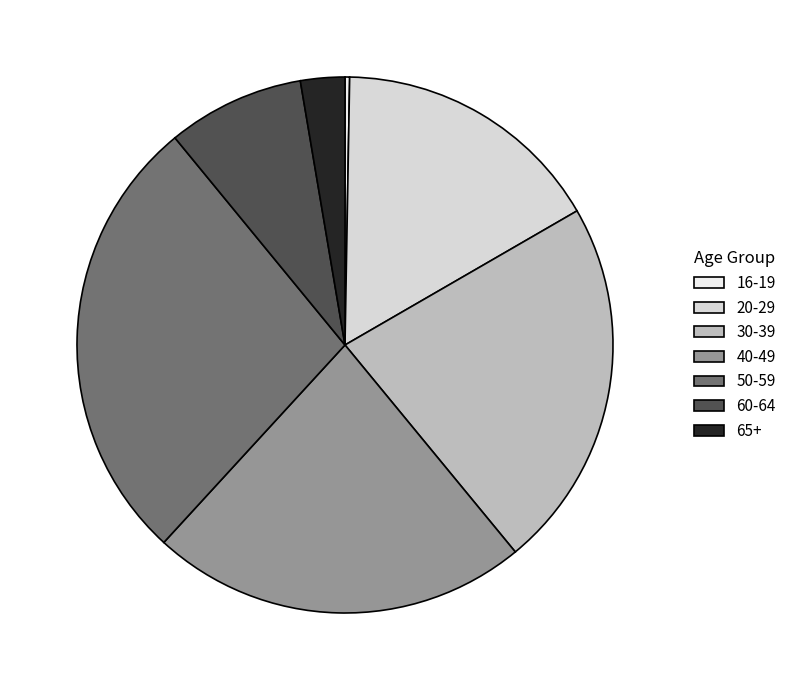

What is the change in value from 40-49 to 50-59?

+23220